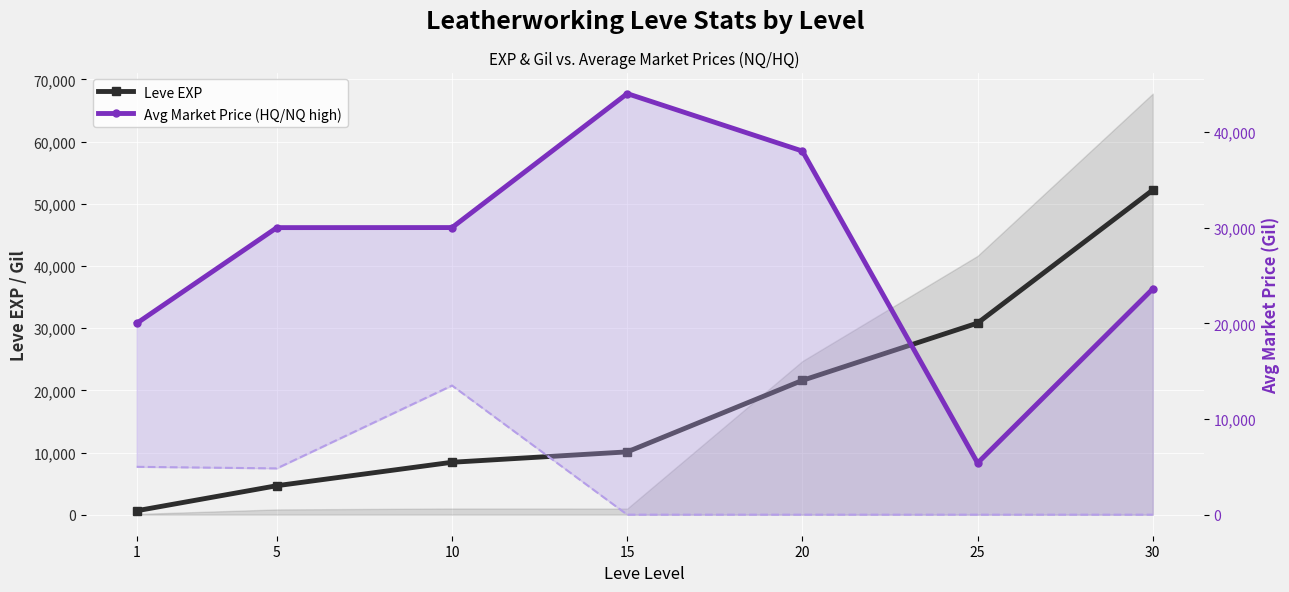

Read the Avg Market Price (HQ/NQ high) value at 20.

38000